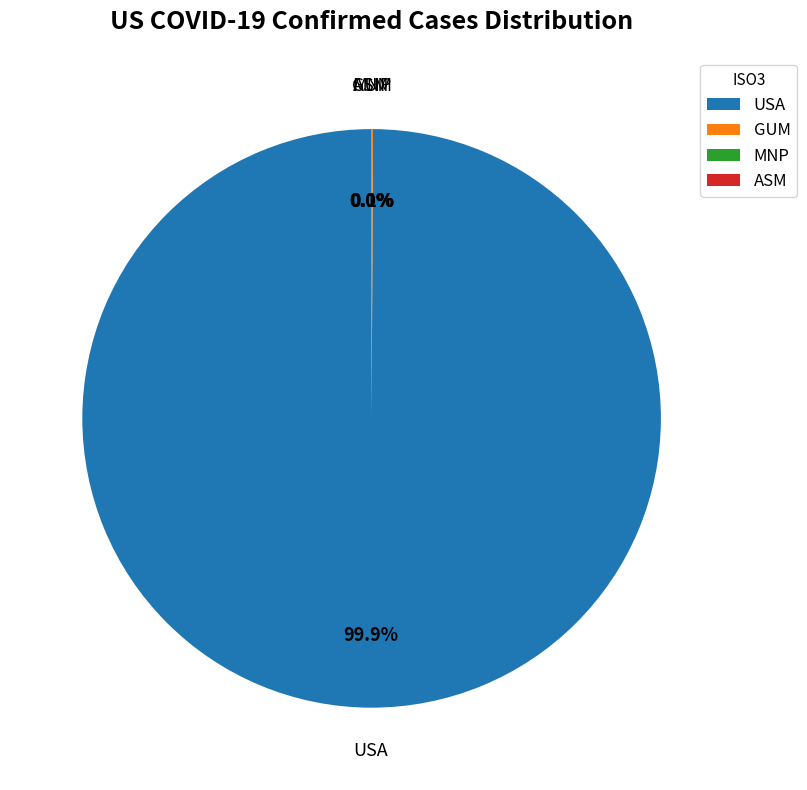

Does any single category account for the majority?

Yes